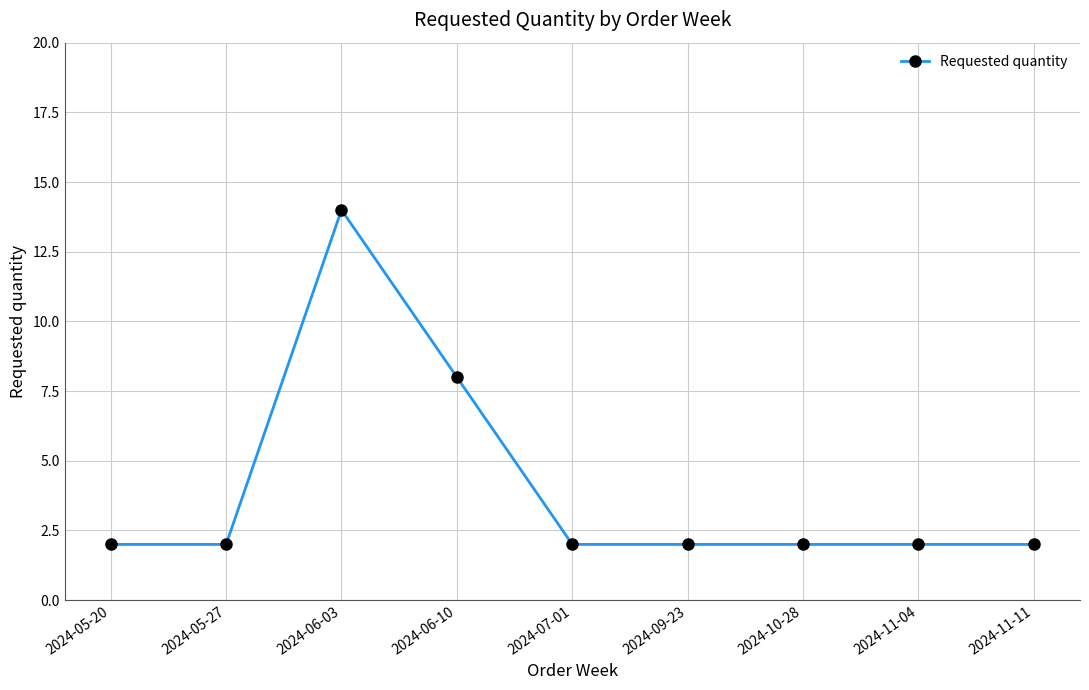

The value at 2024-07-01 is 2. True or false?

True